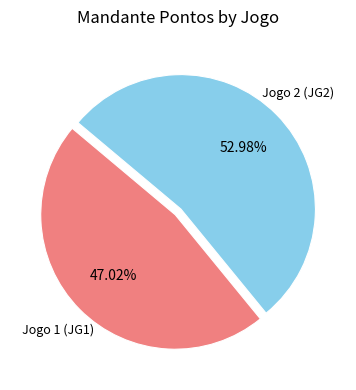

How many segments does this pie chart have?

2